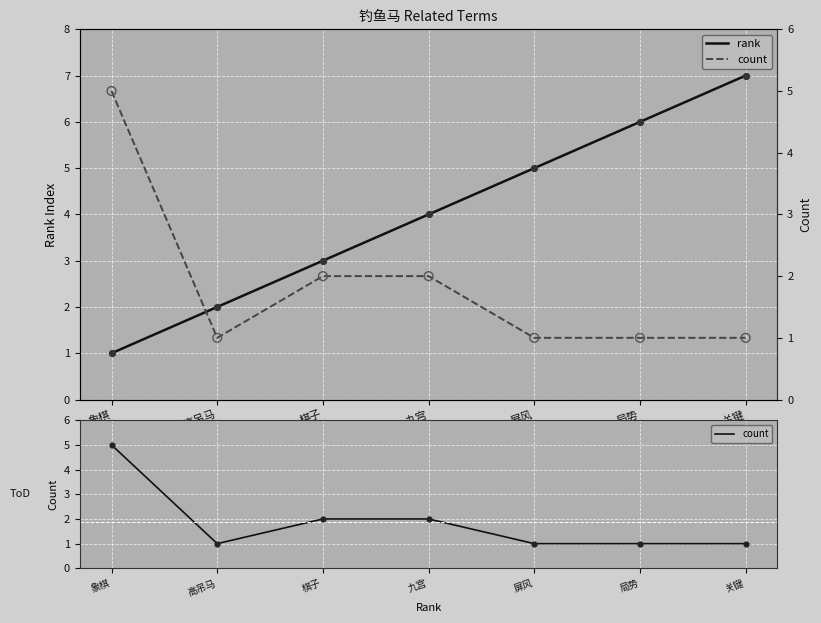

At which category is the sum across all series the highest?

关键